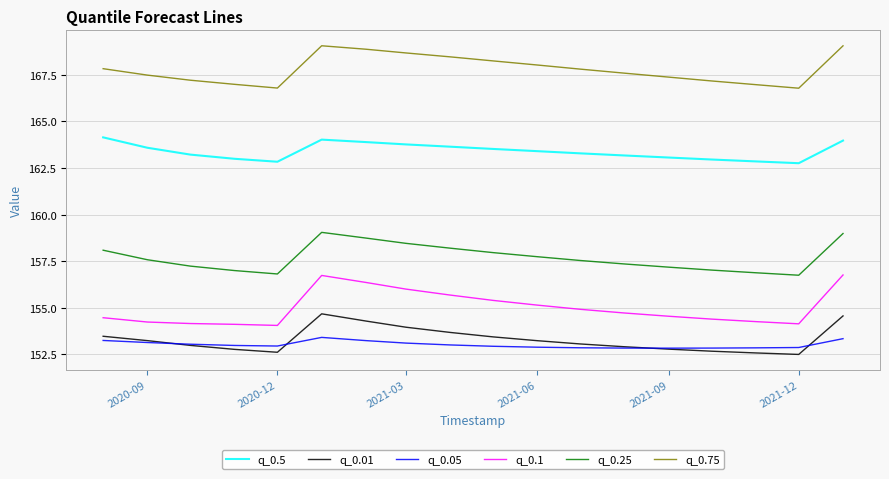

What is the minimum value for q_0.5?

162.8